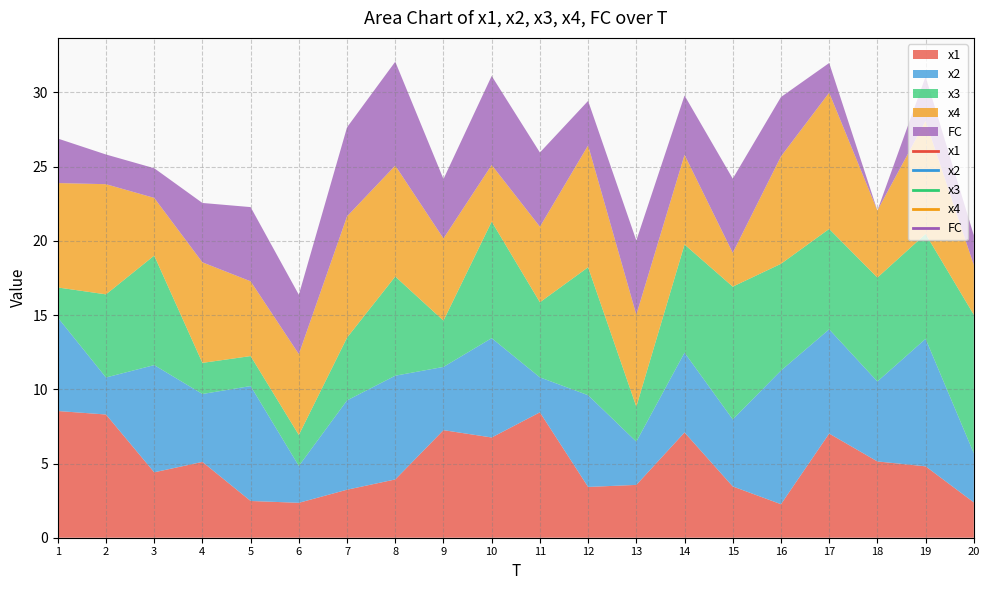

Which category has the lowest value across all series?

18